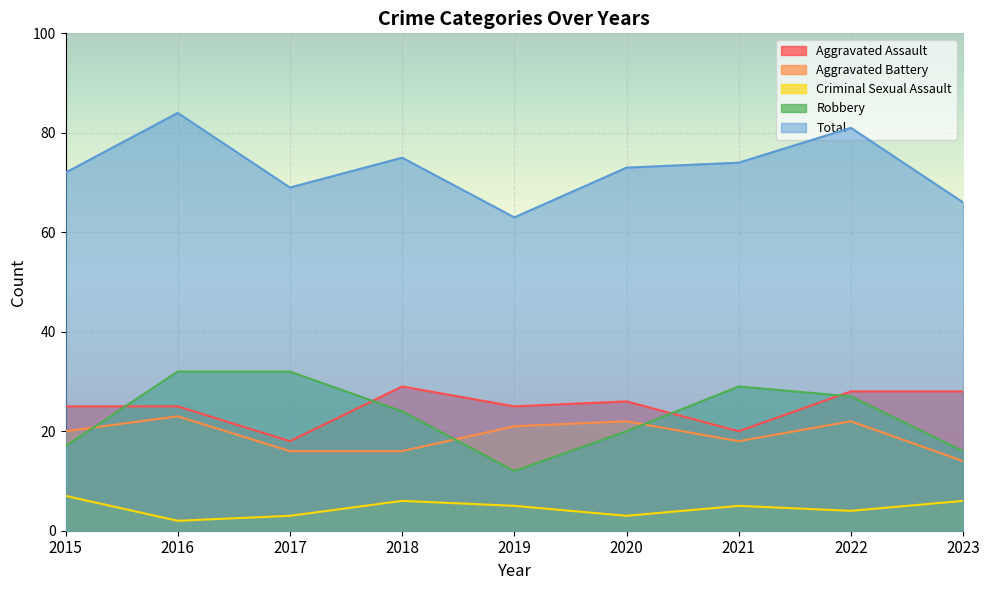

The Total series shows 99 at 2017. True or false?

False